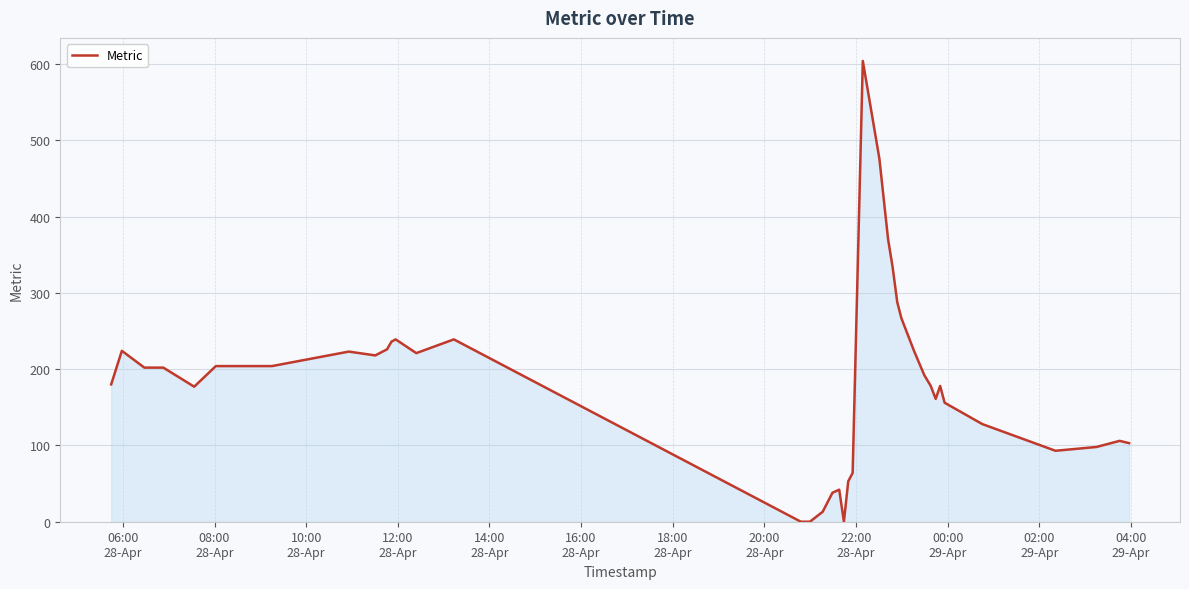

What is the greatest value displayed?

604